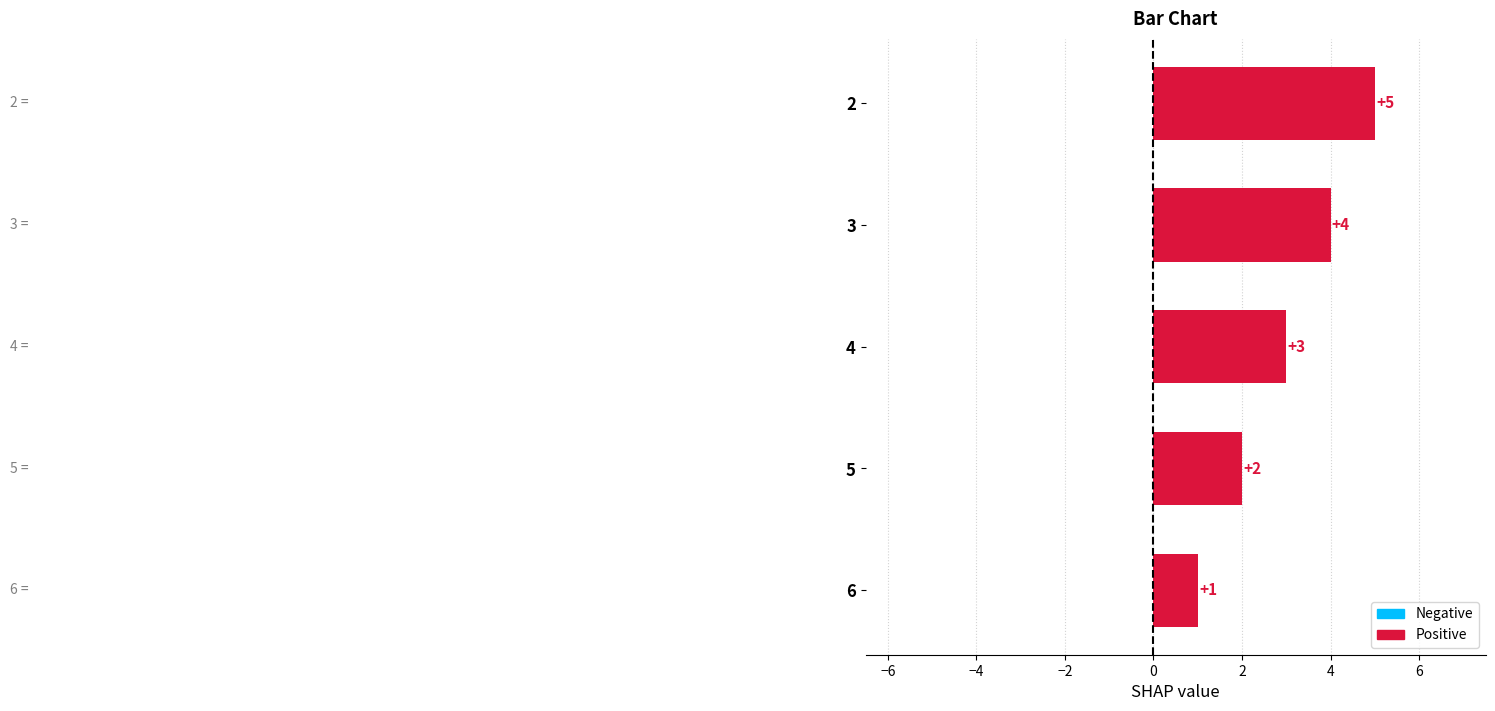

What is the value of the 5th bar from the top?

1